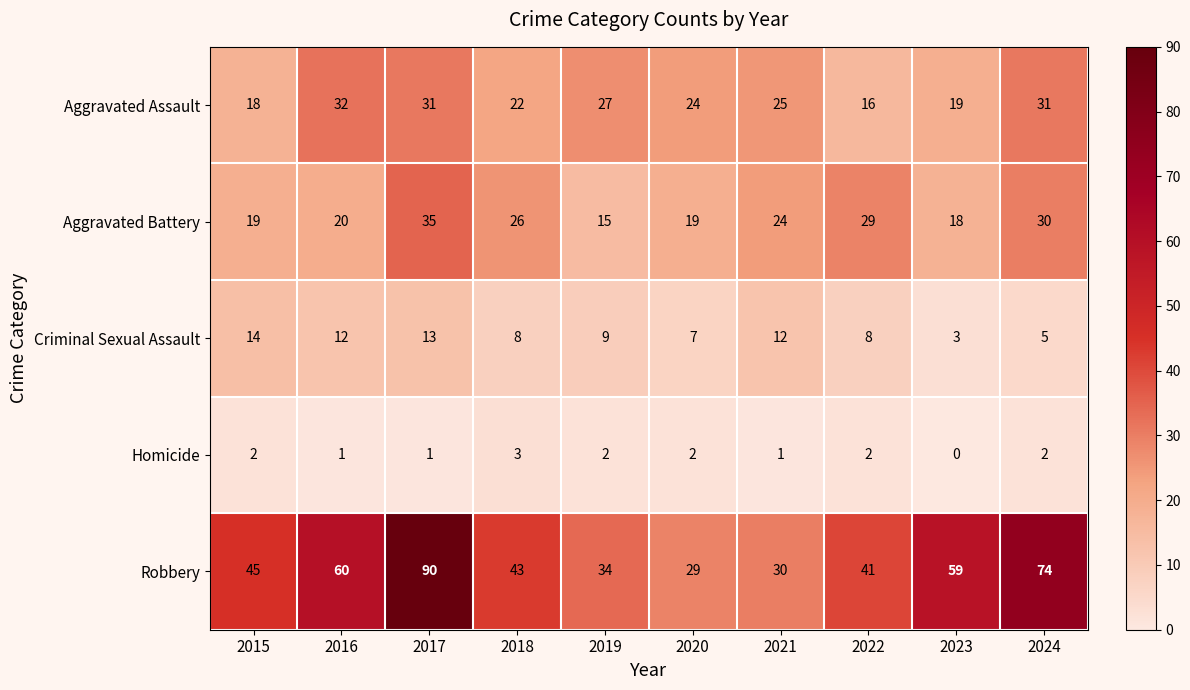

What is the sum of the Aggravated Assault values at 2023 and 2021?

44